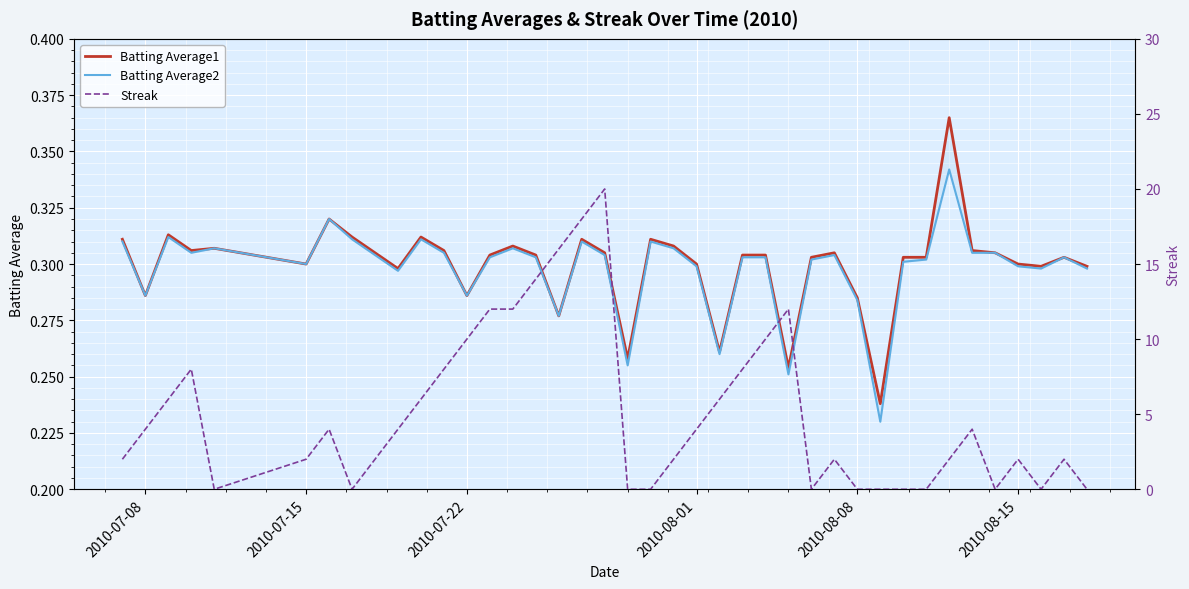

What is the average value of the Streak series?

5.0